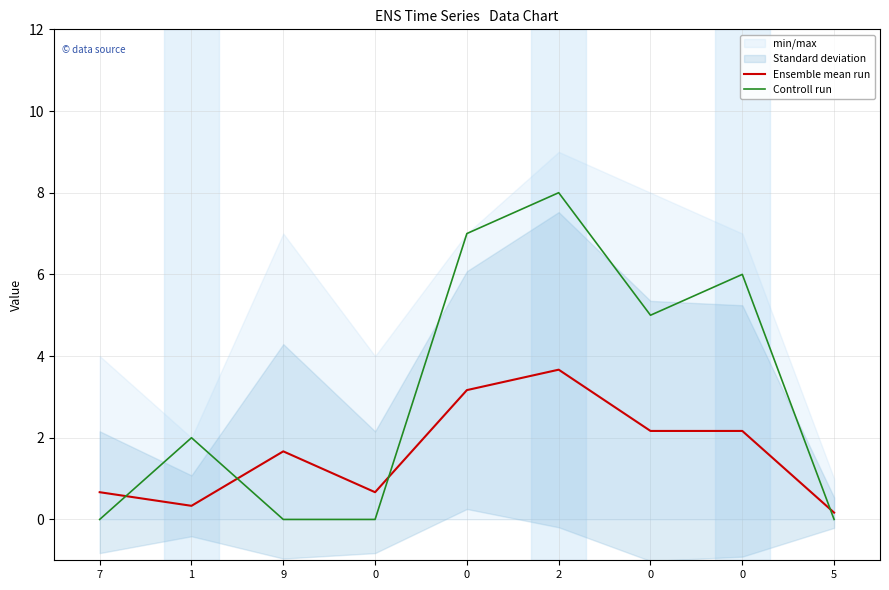

What is the average value of the Ensemble mean run series?

1.6